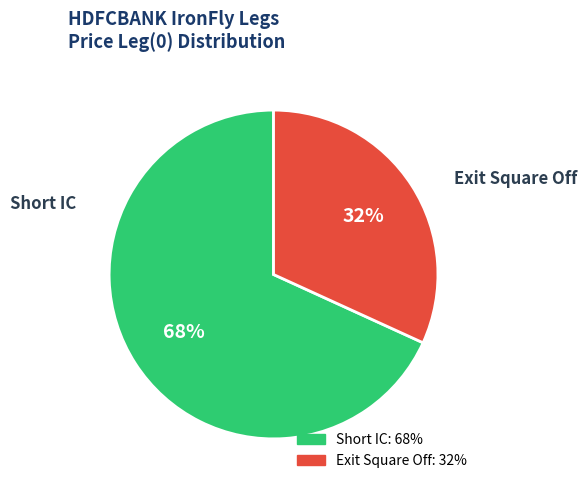

Is Exit Square Off the majority of the pie?

No